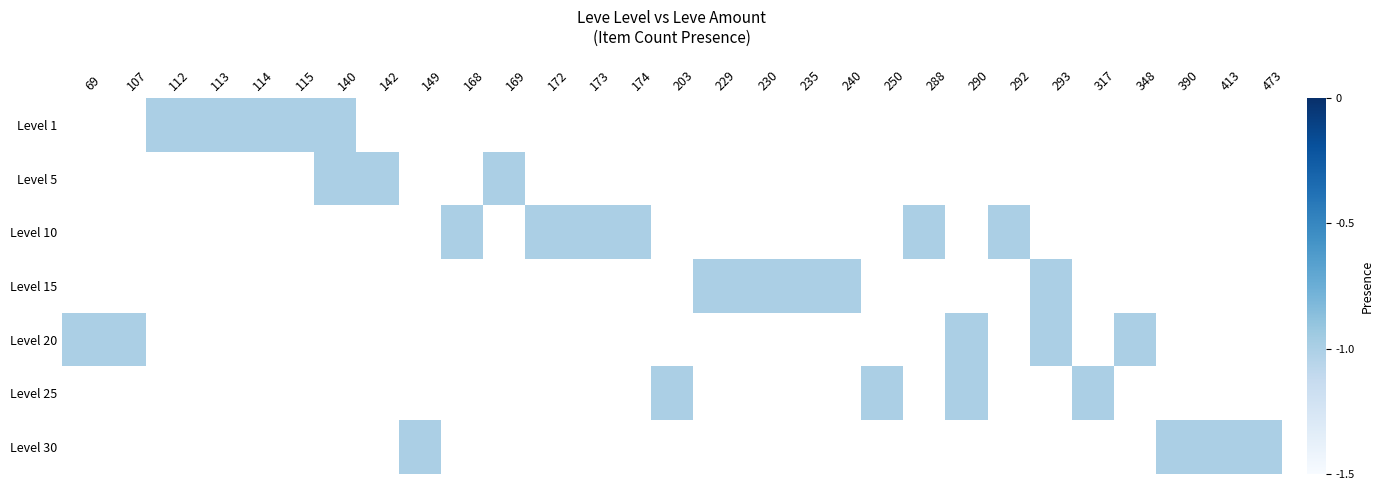

The value of Level 25 at 250 is -1.0. True or false?

True